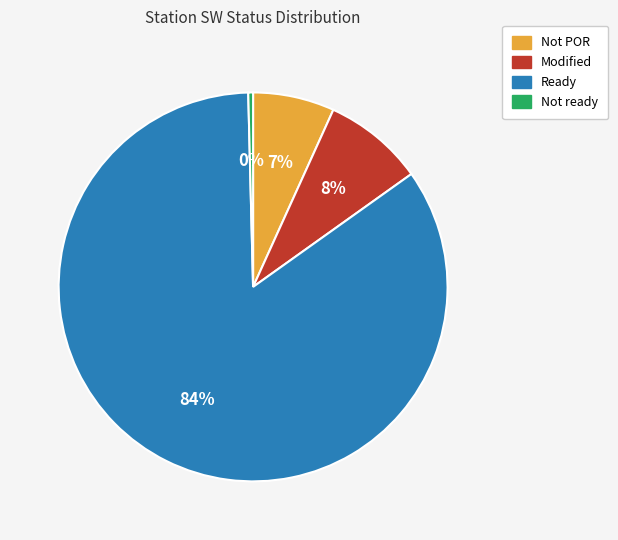

Is it true that Not POR is 16% of the pie?

False